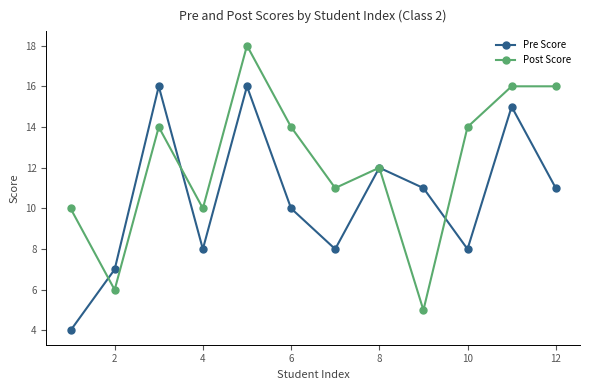

Which series has the widest spread of values?

Post Score